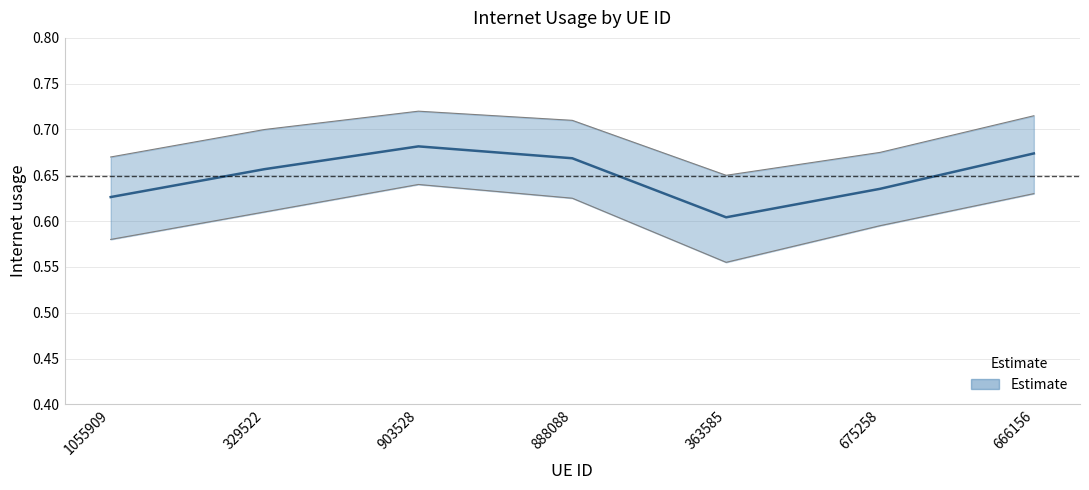

True or false: there are more than 0 points higher than both neighbors.

True